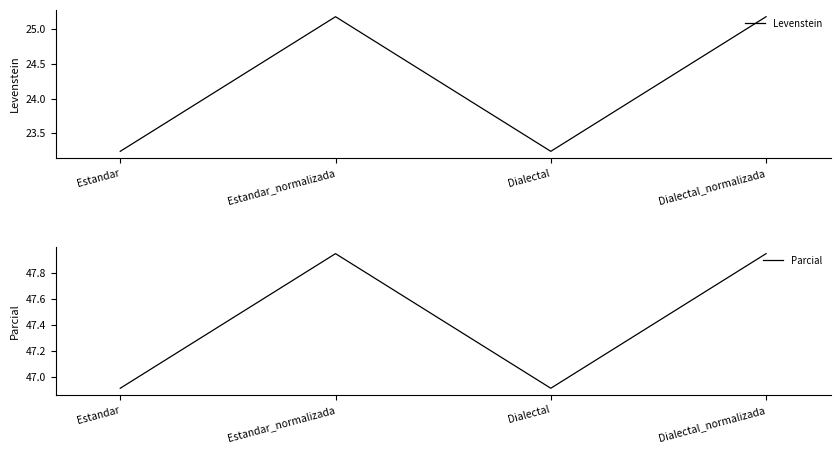

In Parcial, how many points are higher than both neighbors (excluding endpoints)?

1